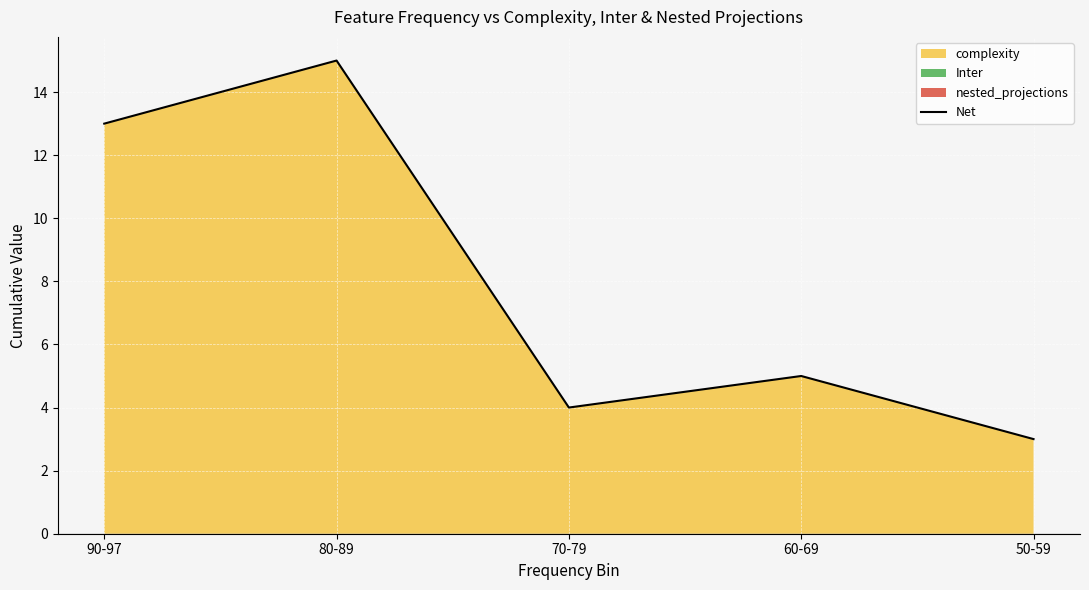

What value does the data have at 80-89, to the nearest 5?

15